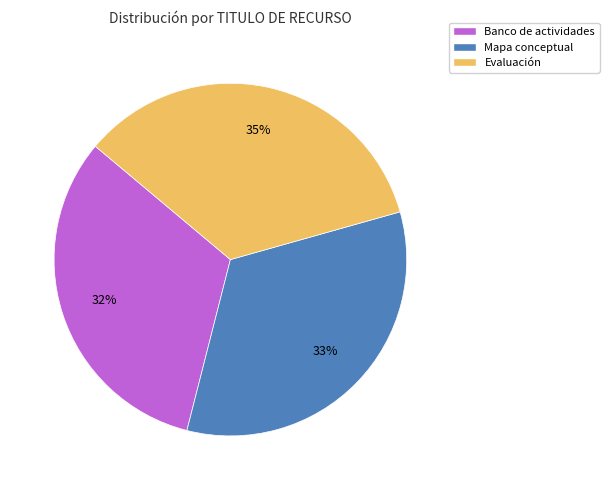

True or false: Banco de actividades accounts for 32% of the total.

True